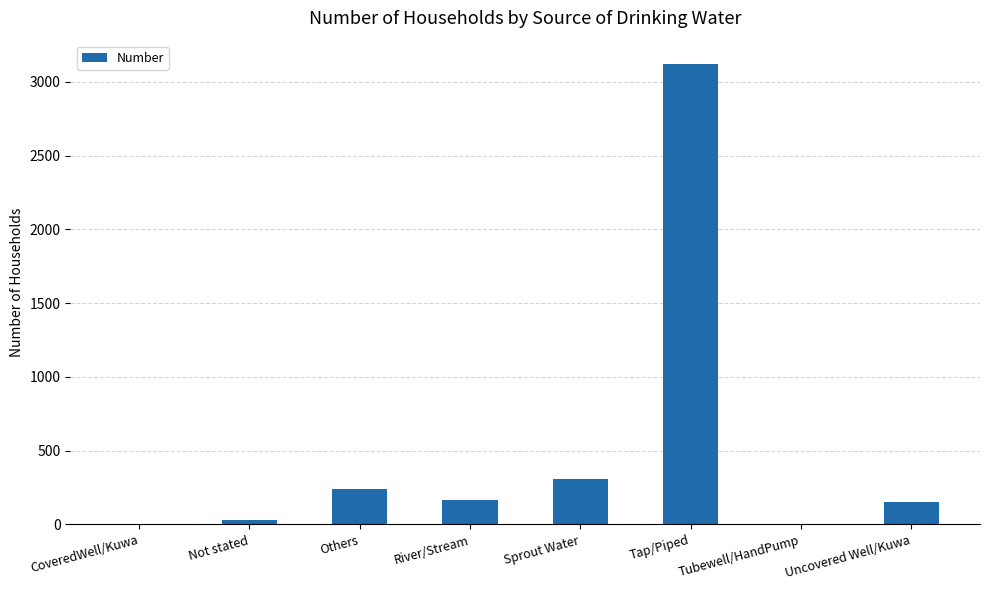

What is the maximum value shown in the chart?

3124